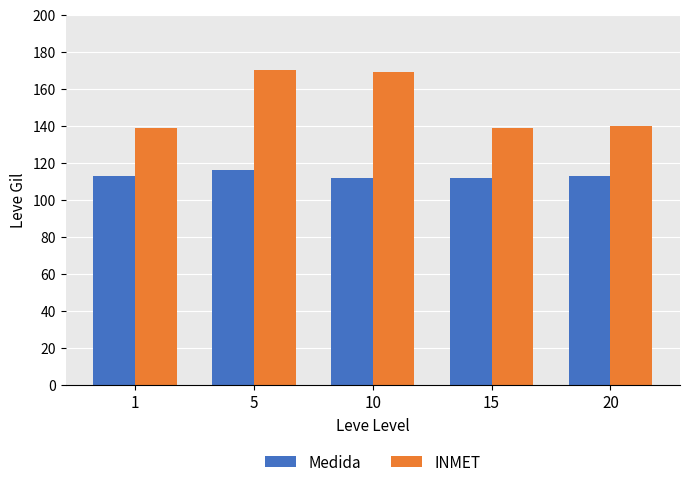

What is the difference between the maximum and minimum values in the Medida series?

4